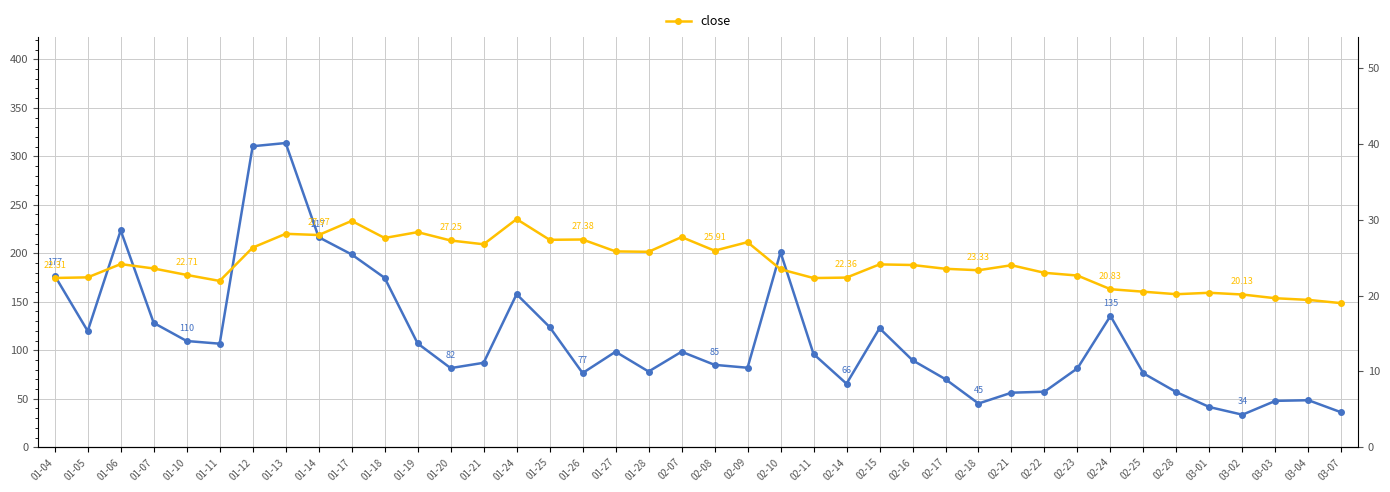

Reading left to right, extract all data points from this chart.

volume: 01-04=177.0	01-05=119.8	01-06=223.6	01-07=128.2	01-10=109.6	01-11=106.8	01-12=310.4	01-13=313.7	01-14=216.6	01-17=198.8	01-18=174.7	01-19=107.1	01-20=81.6	01-21=87.1	01-24=157.8	01-25=124.0	01-26=76.5	01-27=98.5	01-28=78.1	02-07=98.5	02-08=85.0	02-09=82.0	02-10=201.0	02-11=96.2	02-14=65.5	02-15=122.7	02-16=89.7	02-17=70.2	02-18=45.1	02-21=56.3	02-22=57.3	02-23=81.4	02-24=135.4	02-25=76.2	02-28=56.8	03-01=41.4	03-02=33.6	03-03=47.8	03-04=48.5	03-07=36.0
close: 01-04=22.3	01-05=22.4	01-06=24.1	01-07=23.6	01-10=22.7	01-11=21.9	01-12=26.3	01-13=28.1	01-14=28.0	01-17=29.8	01-18=27.6	01-19=28.4	01-20=27.2	01-21=26.8	01-24=30.1	01-25=27.3	01-26=27.4	01-27=25.8	01-28=25.8	02-07=27.7	02-08=25.9	02-09=27.0	02-10=23.5	02-11=22.3	02-14=22.4	02-15=24.1	02-16=24.0	02-17=23.5	02-18=23.3	02-21=24.0	02-22=23.0	02-23=22.6	02-24=20.8	02-25=20.5	02-28=20.2	03-01=20.4	03-02=20.1	03-03=19.6	03-04=19.4	03-07=19.0